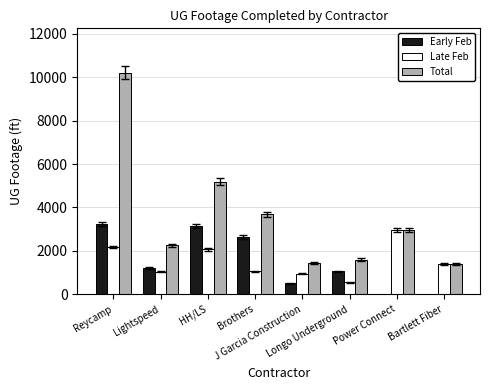

Read the Total value at Reycamp, to the nearest 10.

10210